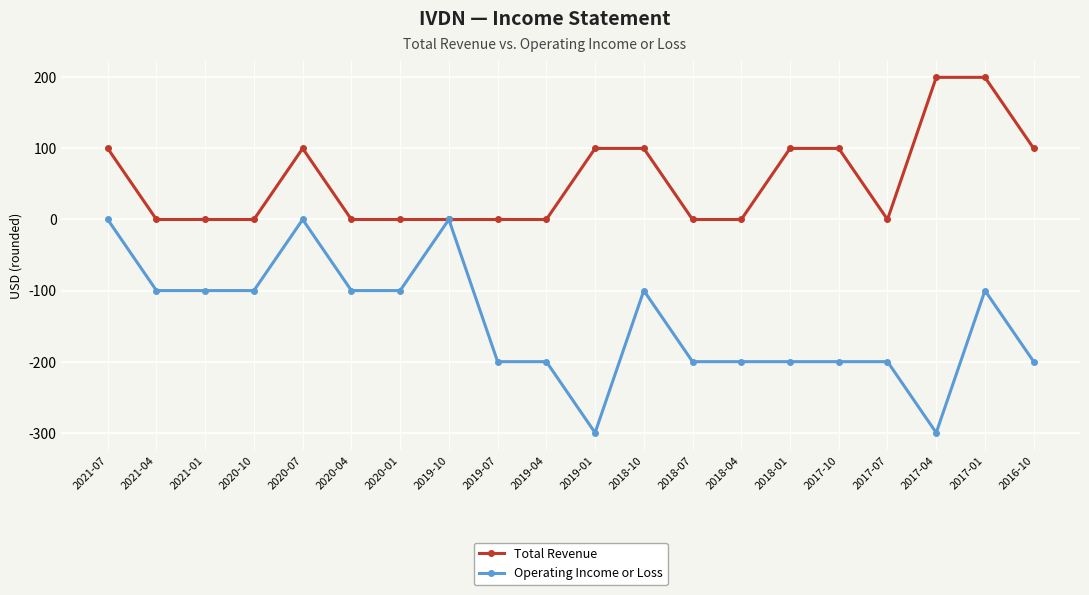

What are all the series names shown in the legend?

Total Revenue, Operating Income or Loss